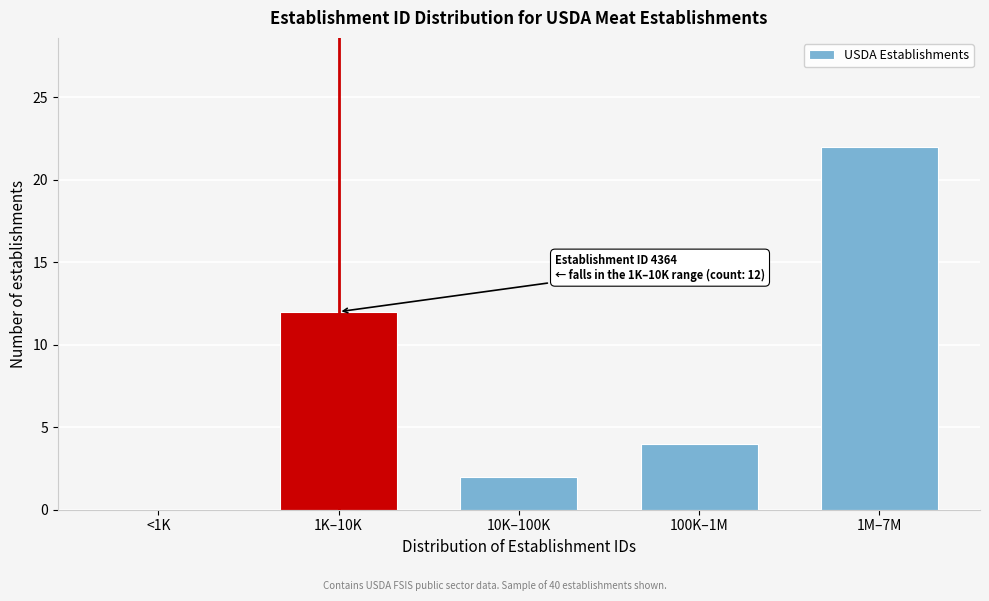

Reading left to right, list all the values displayed in this chart.

<1K=0	1K–10K=12	10K–100K=2	100K–1M=4	1M–7M=22